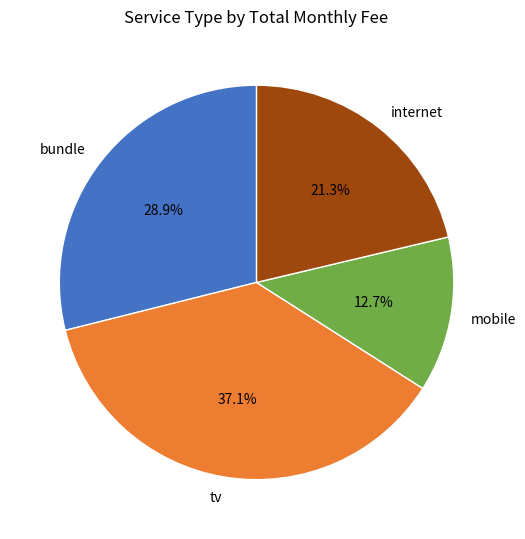

Rank the categories by value from highest to lowest.

tv, bundle, internet, mobile